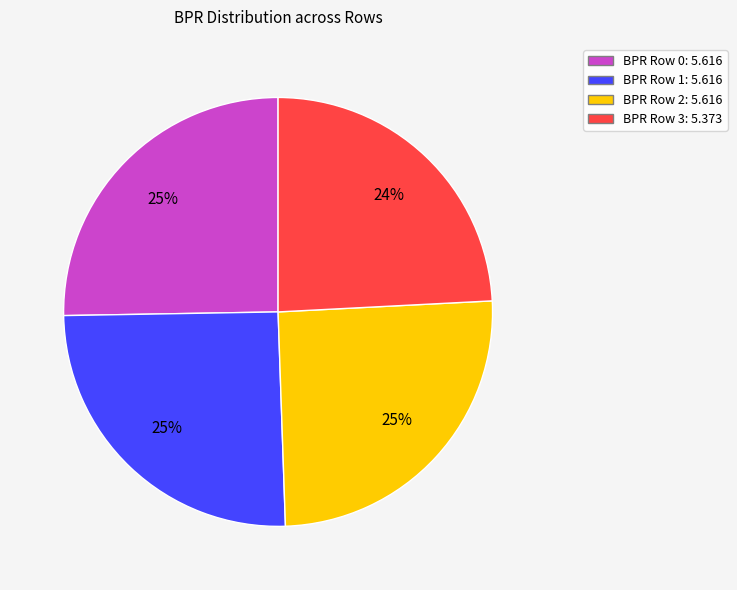

Is there a majority slice in this chart?

No